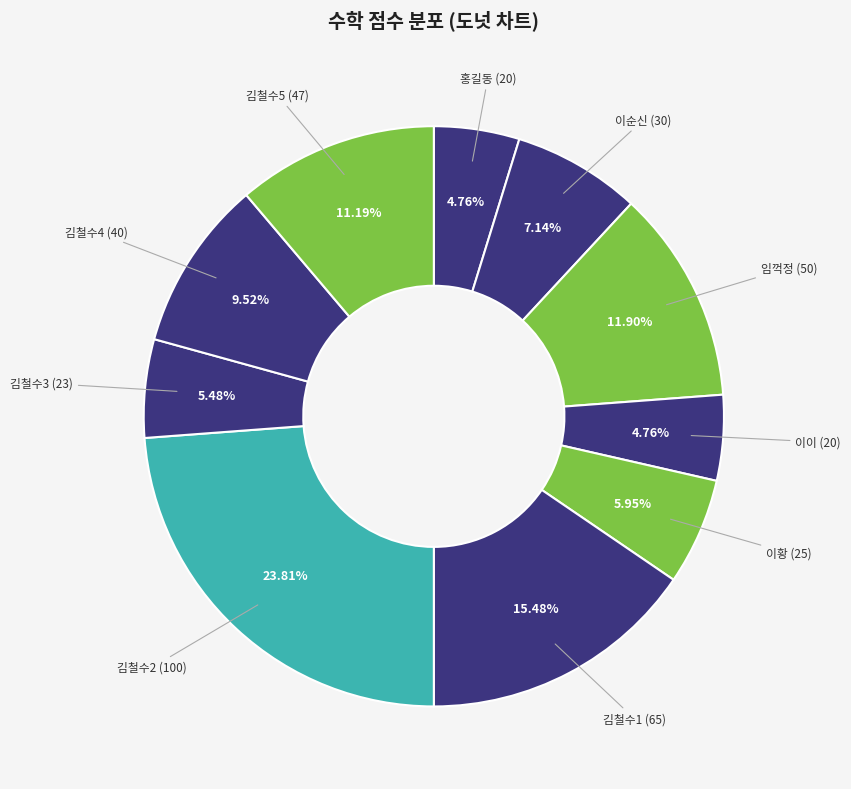

The 이순신 slice represents 7% of the pie. True or false?

True